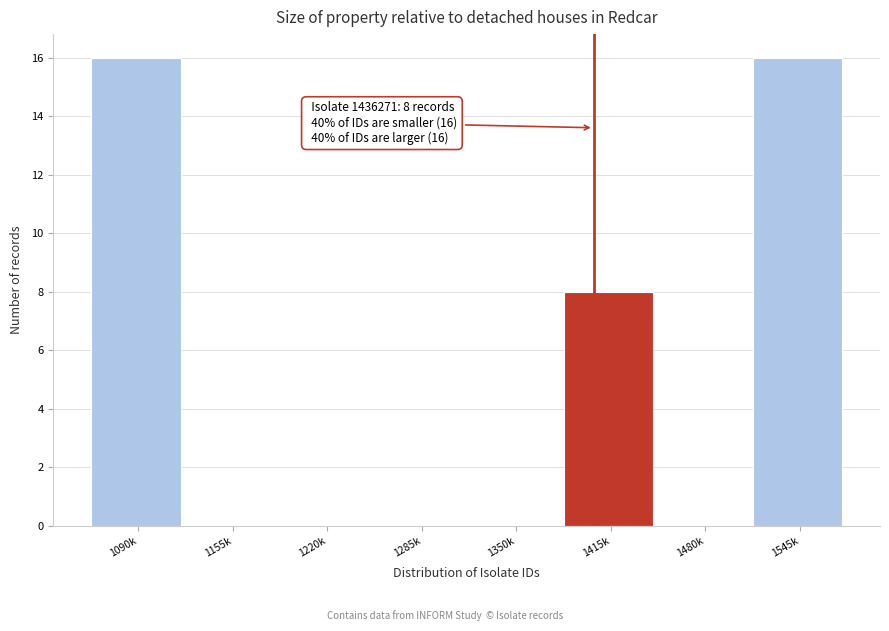

Reading left to right, extract all data points from this chart.

1090k=16	1155k=0	1220k=0	1285k=0	1350k=0	1415k=8	1480k=0	1545k=16